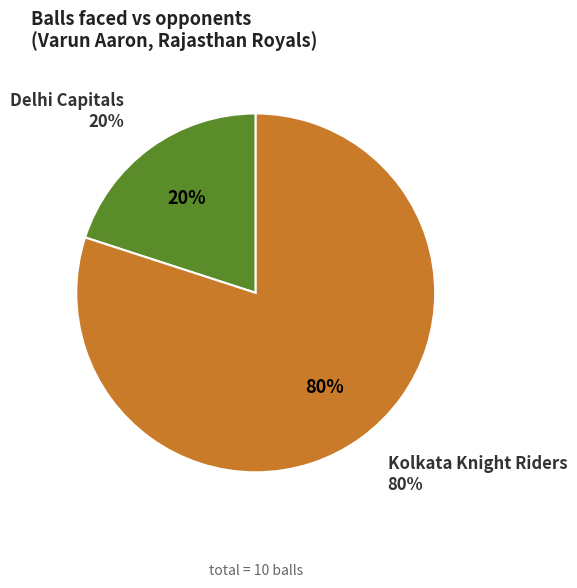

Does any single category account for the majority?

Yes